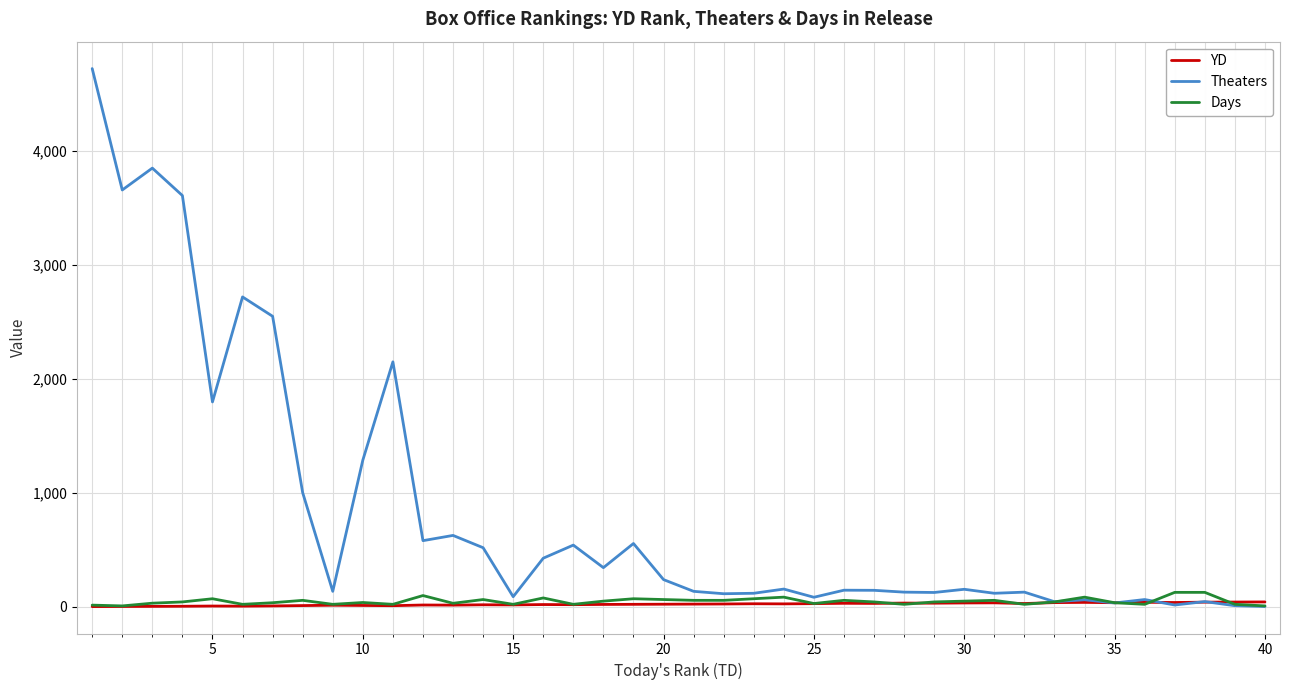

How many categories are shown in the chart?

40